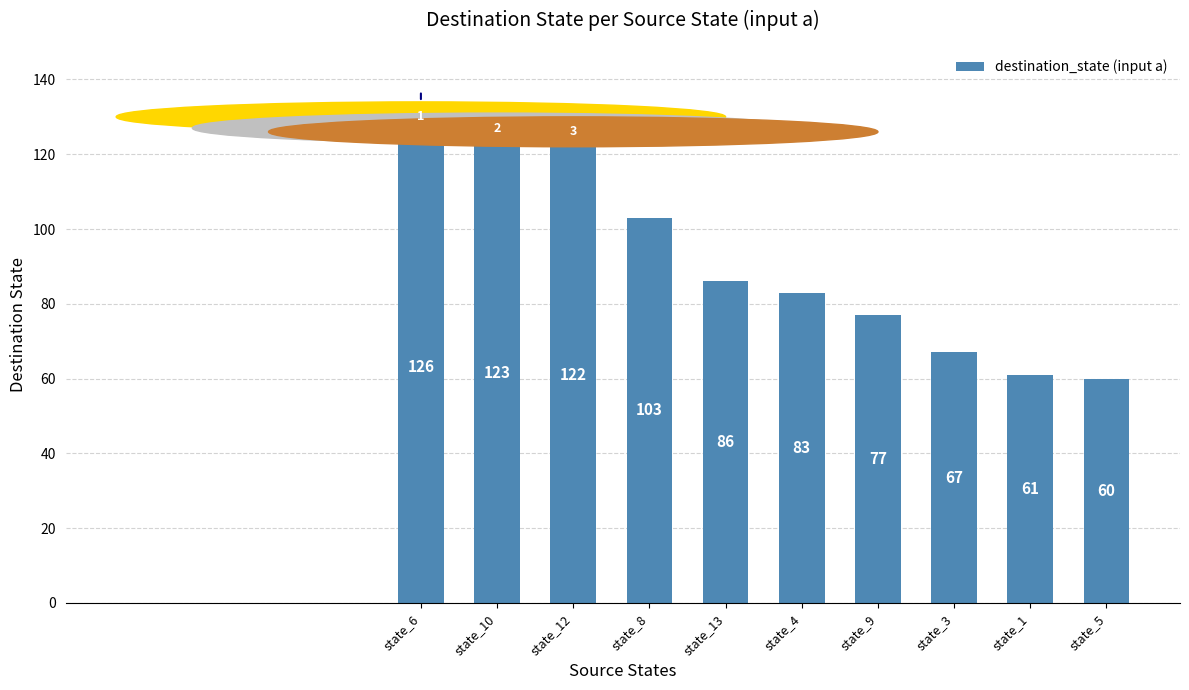

Rank the categories by value from highest to lowest.

state_6, state_10, state_12, state_8, state_13, state_4, state_9, state_3, state_1, state_5